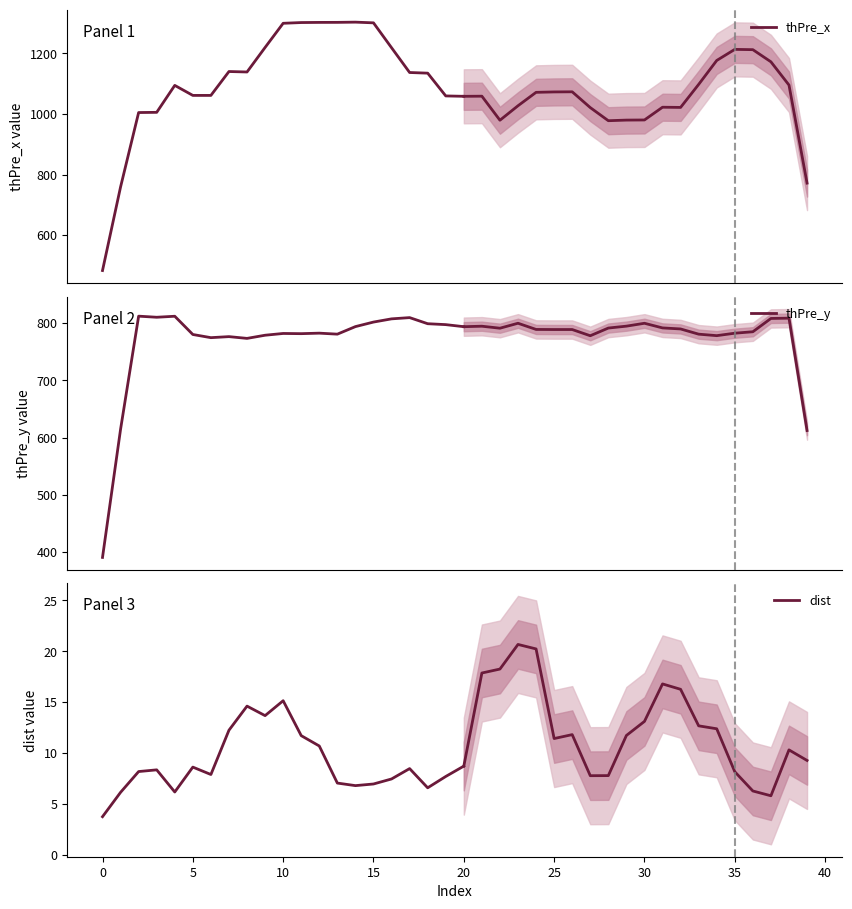

What is the maximum value shown in the chart?

1303.0